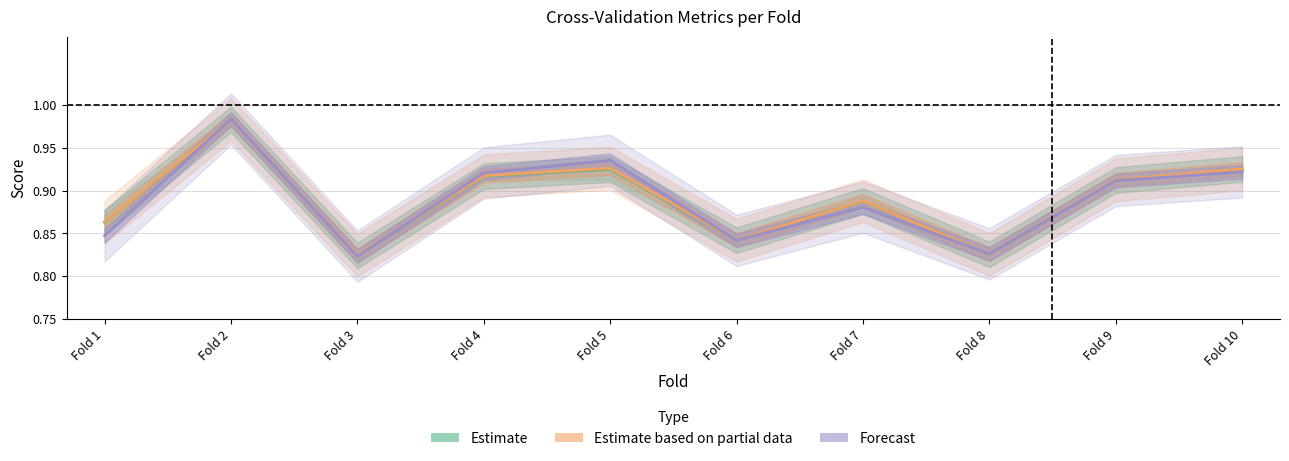

What is the maximum value shown in the chart?

1.0